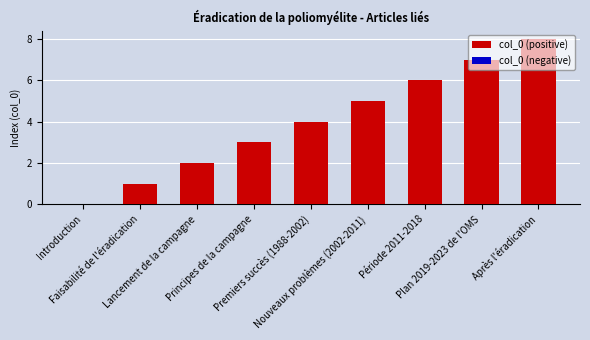

What is the greatest value displayed?

8